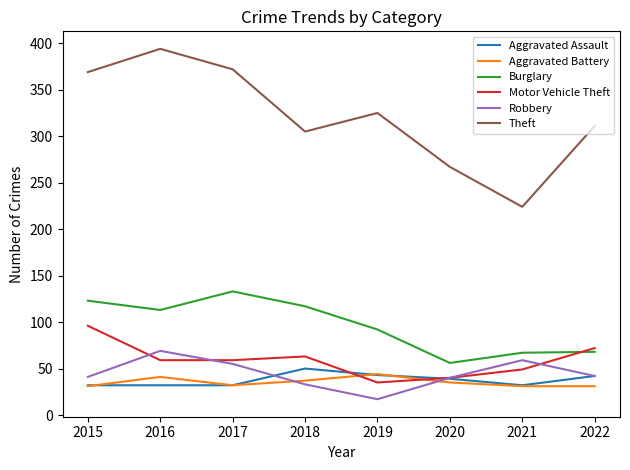

Which series has the largest total across all categories?

Theft